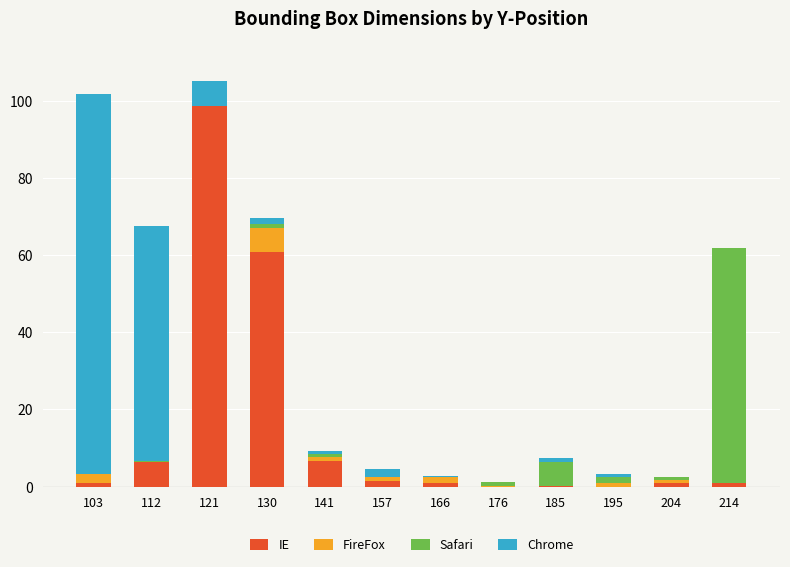

What is the maximum value for IE?

98.6